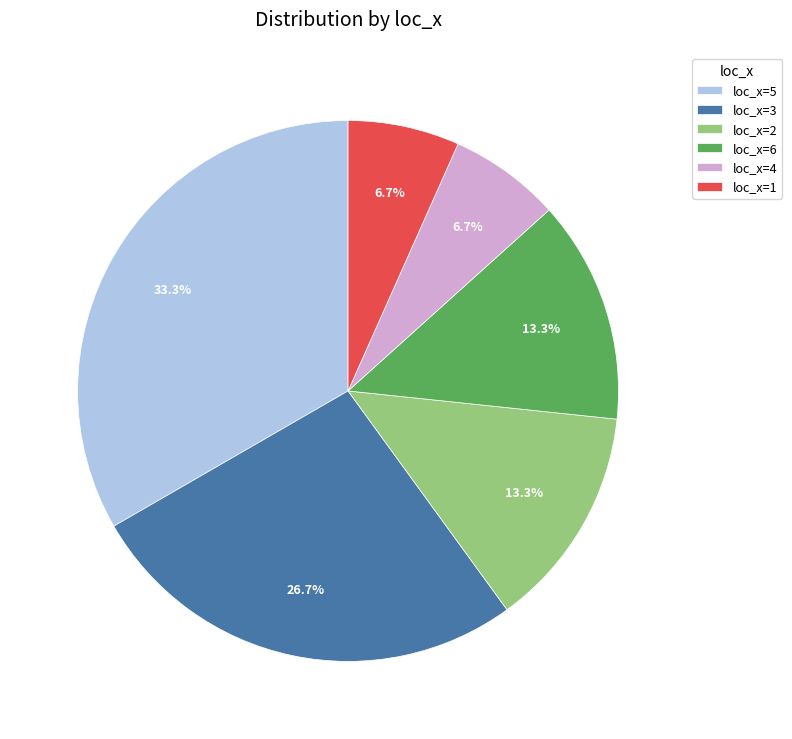

Which category has the biggest portion of the pie?

loc_x=5